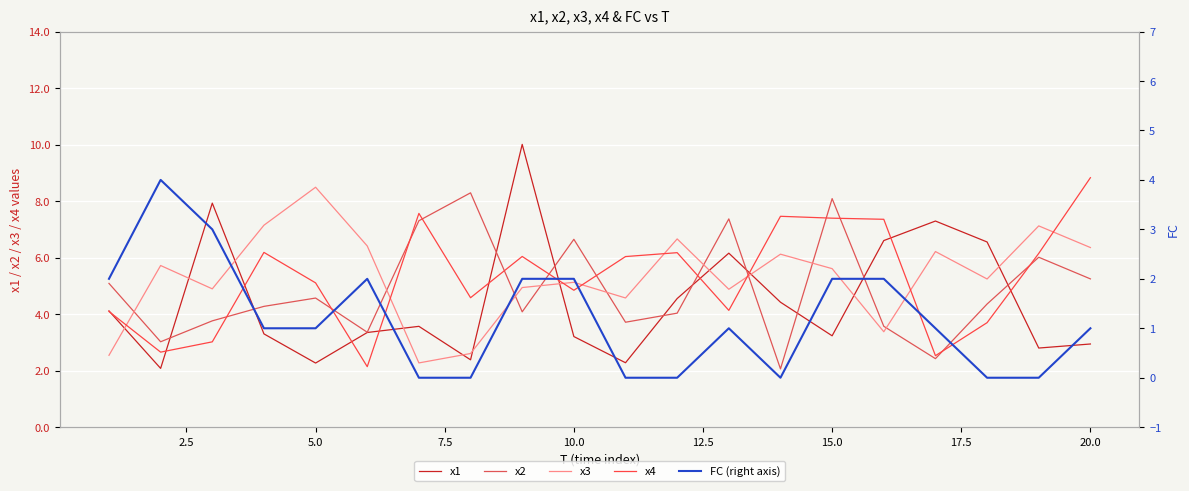

How many categories are shown in the chart?

20